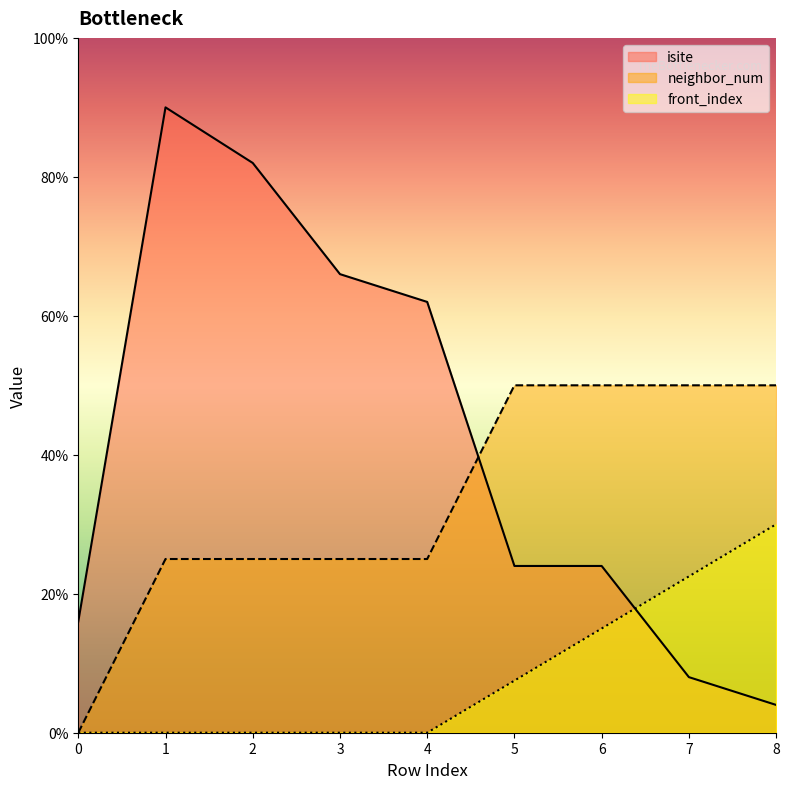

At 4, list the series in order from smallest to largest.

front_index, neighbor_num, isite